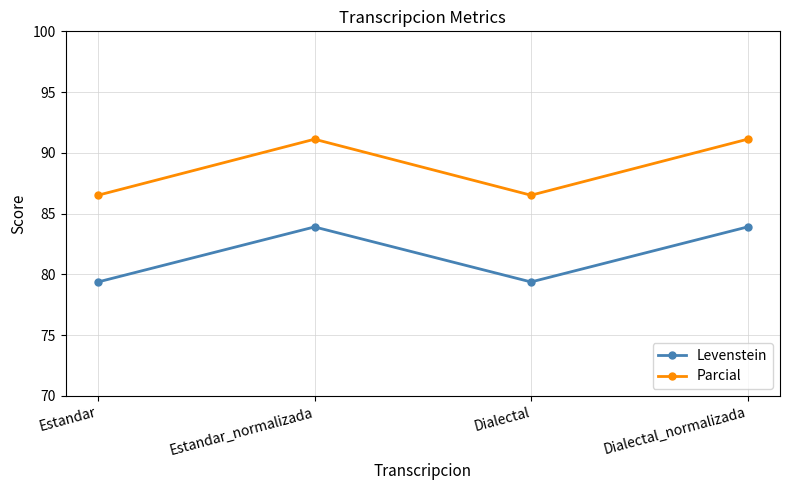

Between Estandar and Estandar_normalizada, which series saw the biggest shift?

Parcial